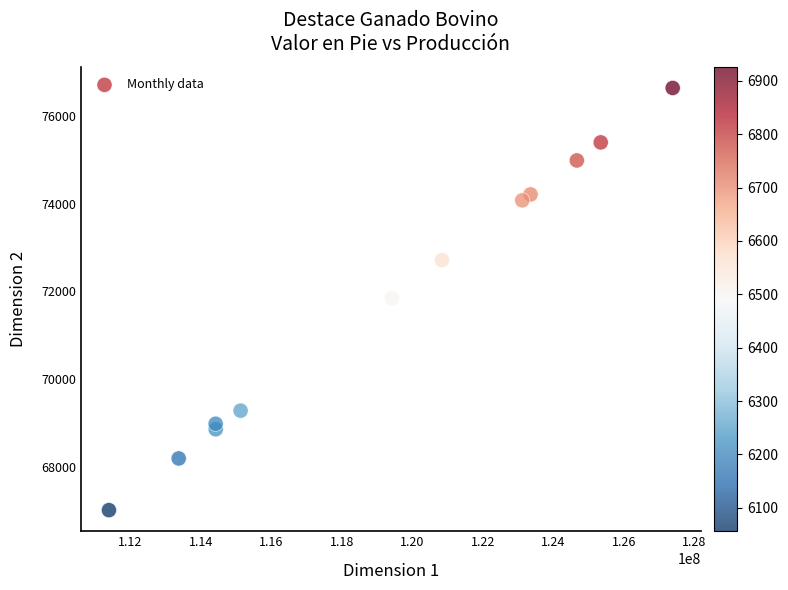

What is the average Y value?

71848.9